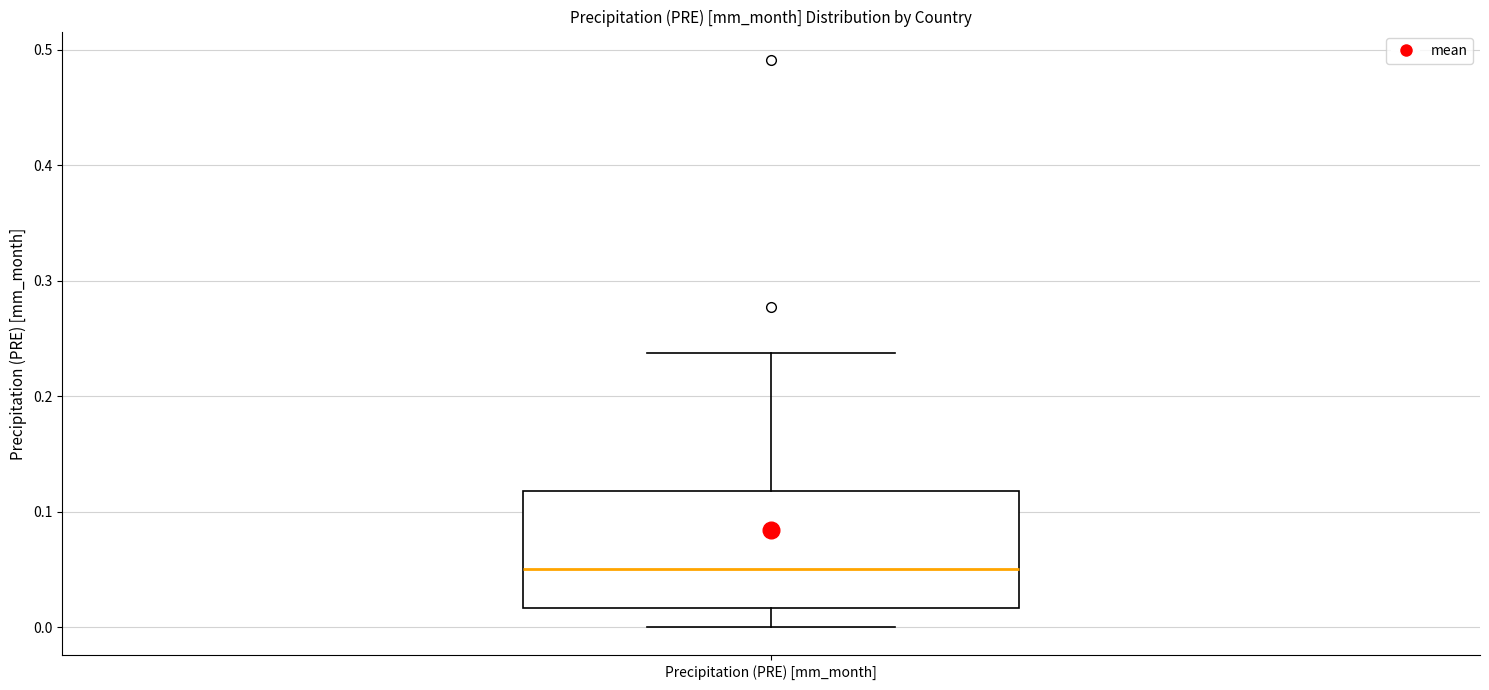

Read this box plot against the y-axis: the position of the median line, the range covered by the box, and the ends of both whiskers. The values are not printed on the chart, so give them approximately, as read against the axis.

median 0.05, box 0.02 to 0.12, whiskers 0.00 to 0.24